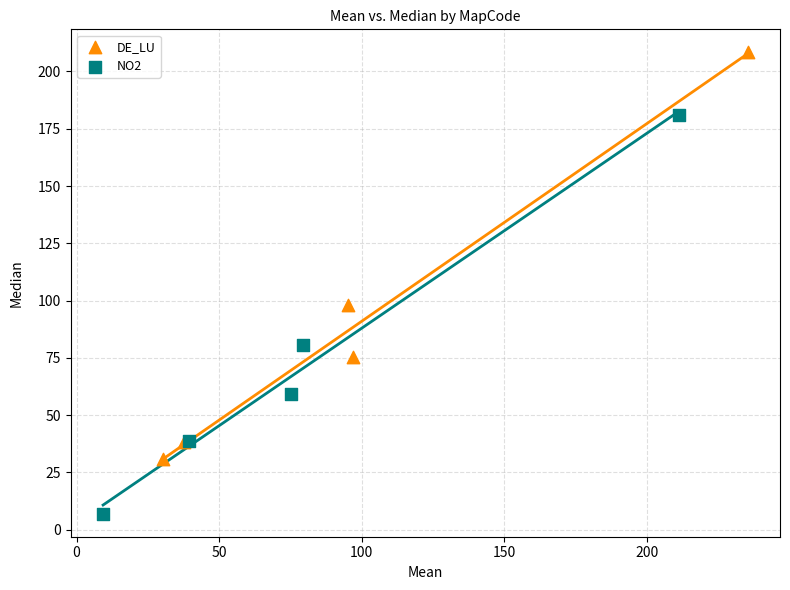

Which series contains the highest Y value?

DE_LU